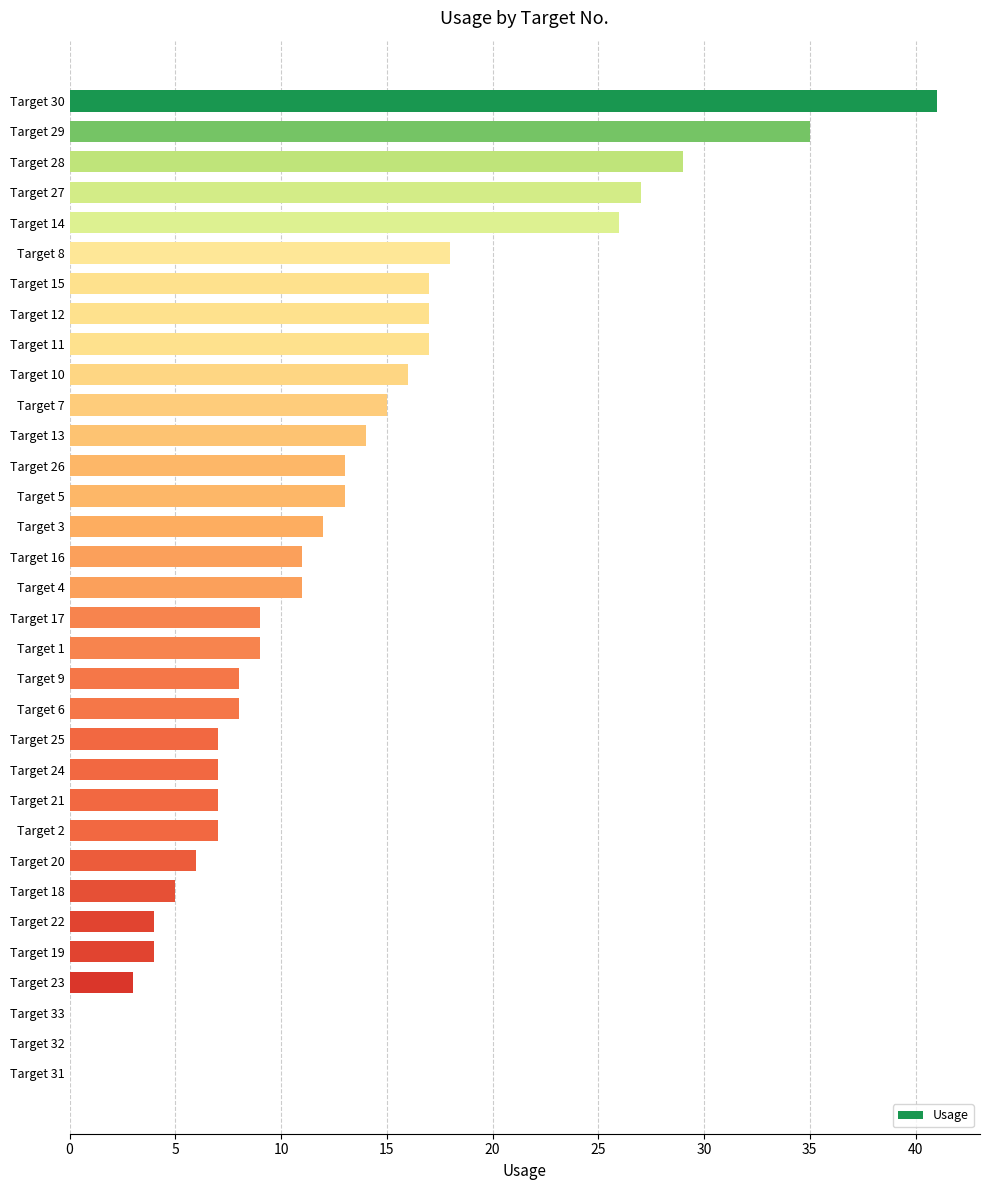

What is the sum of all values?

416